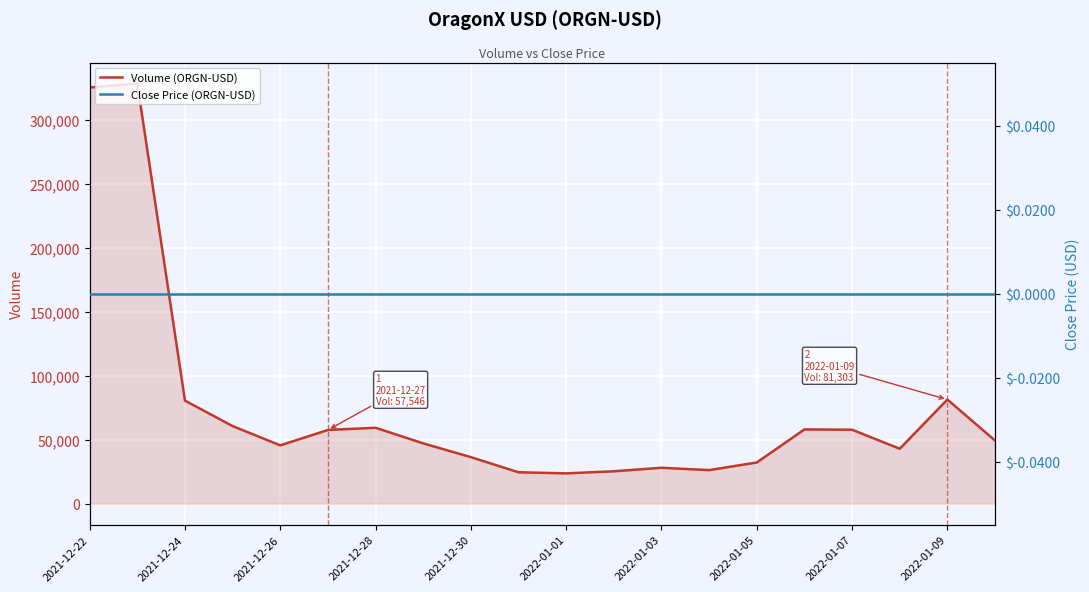

True or false: Close Price (ORGN-USD) and Volume (ORGN-USD) cross at least once.

False